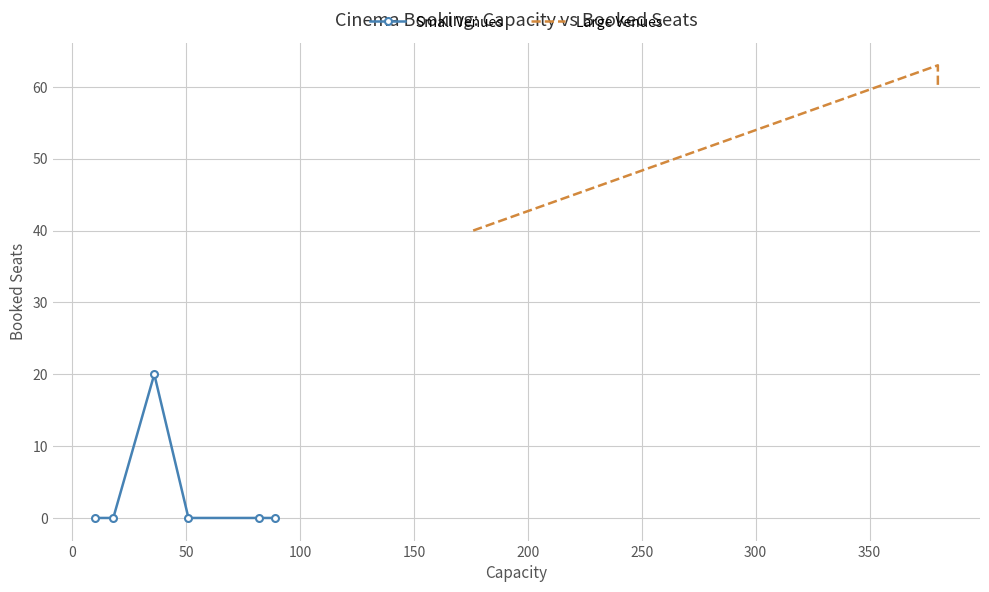

What is the maximum value shown in the chart?

63